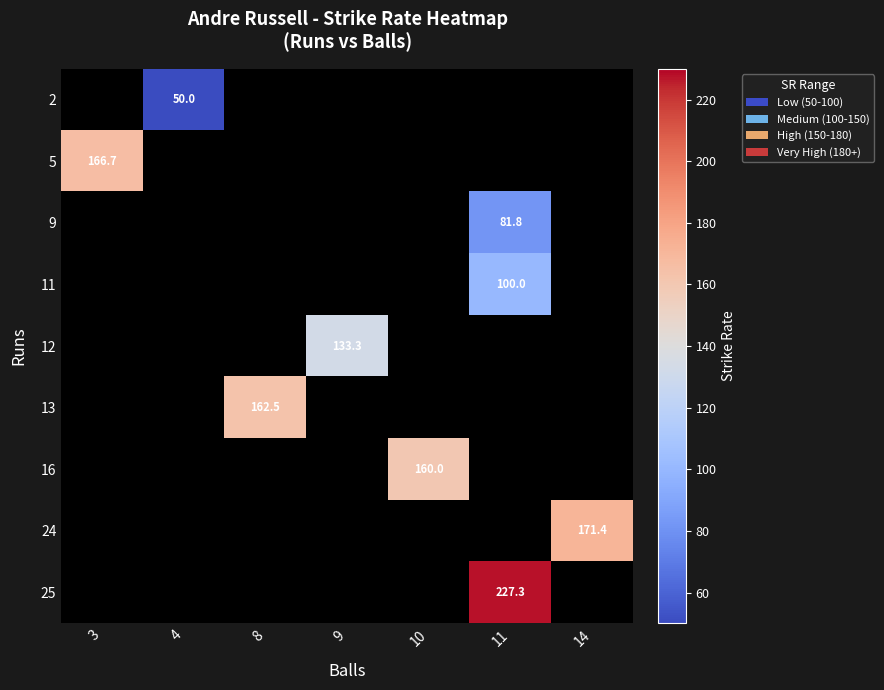

Is it true that 2 equals 18.6 at 4?

False